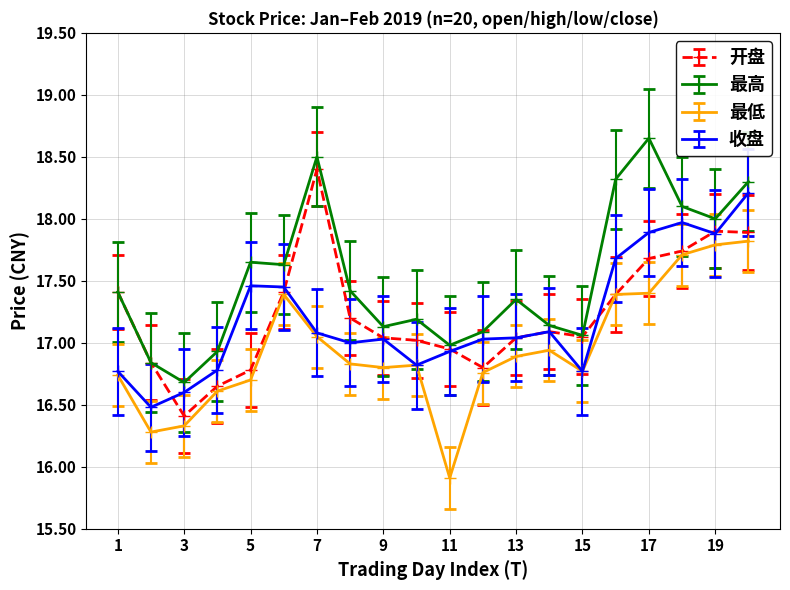

What is the highest value of the 开盘 series?

18.4